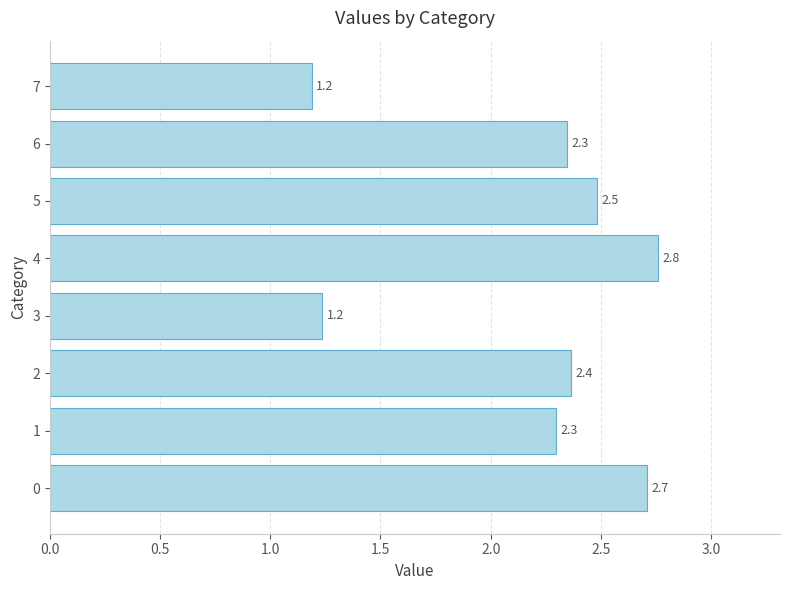

What is the sum of the values at 0 and 1?

5.0